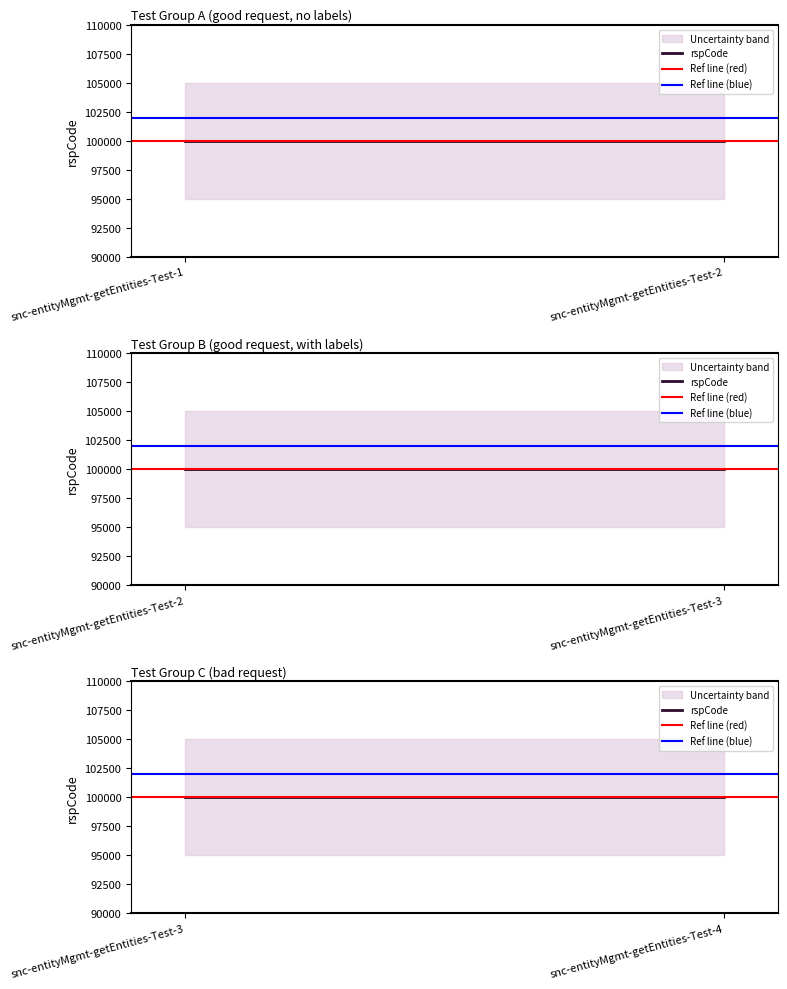

List the labels in order of Ref line (blue) value, largest first.

snc-entityMgmt-getEntities-Test-1, snc-entityMgmt-getEntities-Test-2